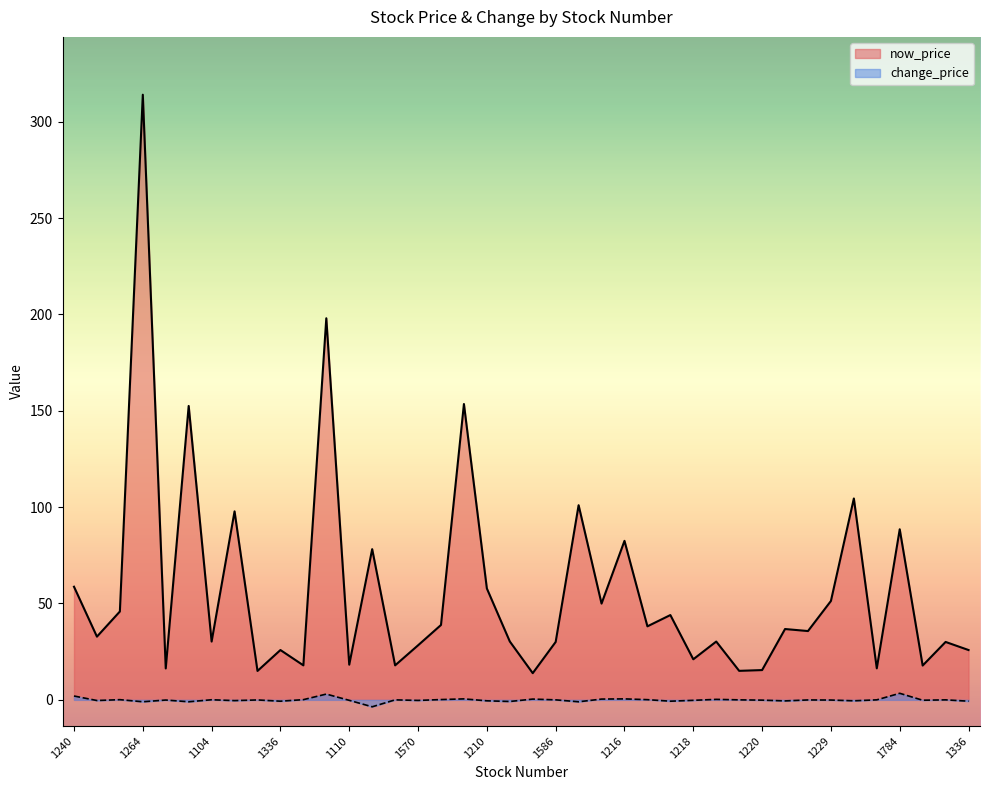

What are all the series names shown in the legend?

now_price, change_price